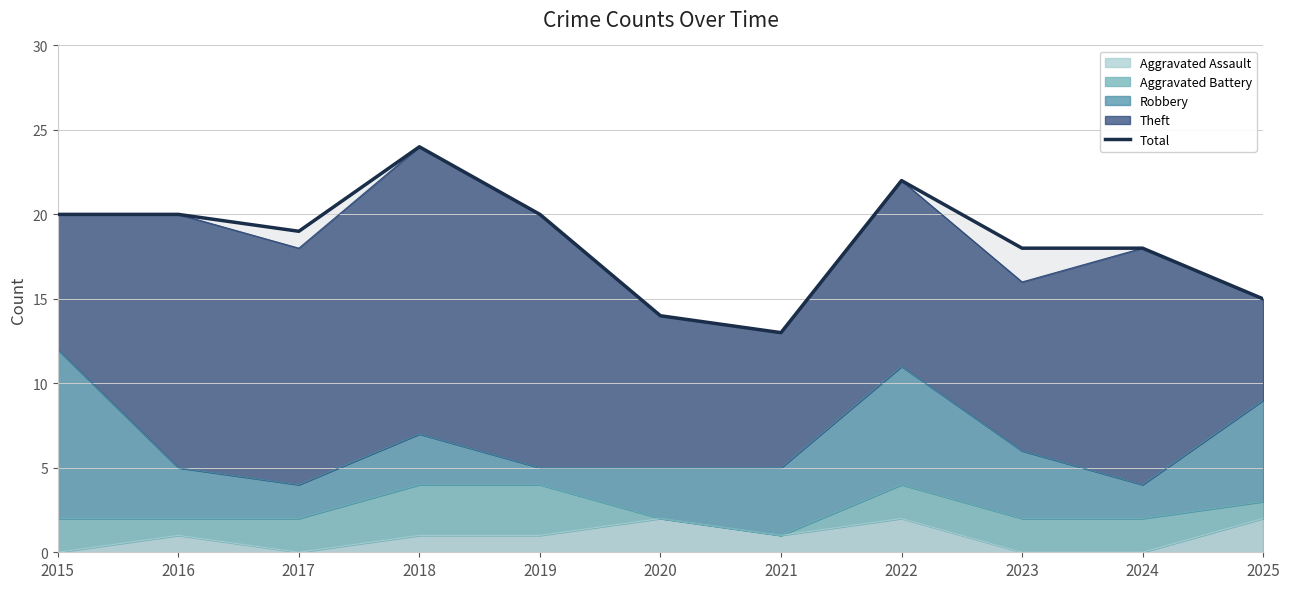

How many data points are less than 19?

5